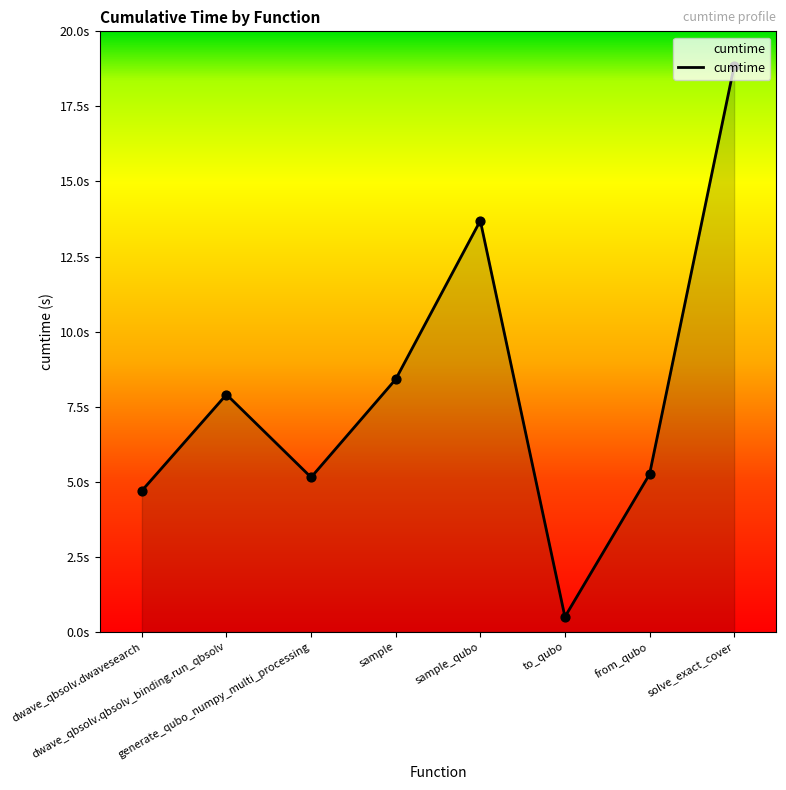

Is this an area chart (filled region under the line)?

Yes